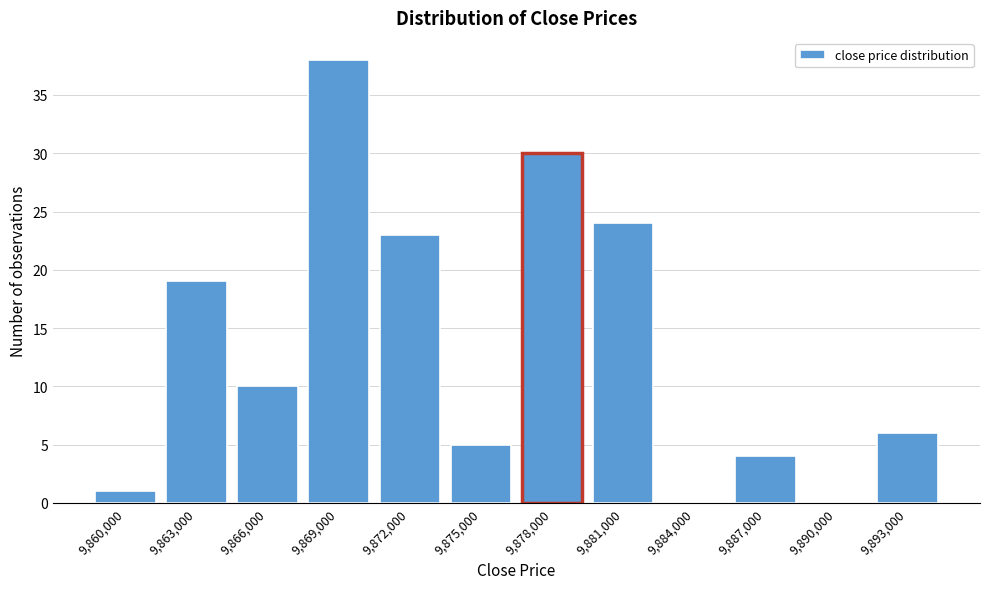

Reading left to right, extract all data points from this chart.

9,860,000=1	9,863,000=19	9,866,000=10	9,869,000=38	9,872,000=23	9,875,000=5	9,878,000=30	9,881,000=24	9,884,000=0	9,887,000=4	9,890,000=0	9,893,000=6